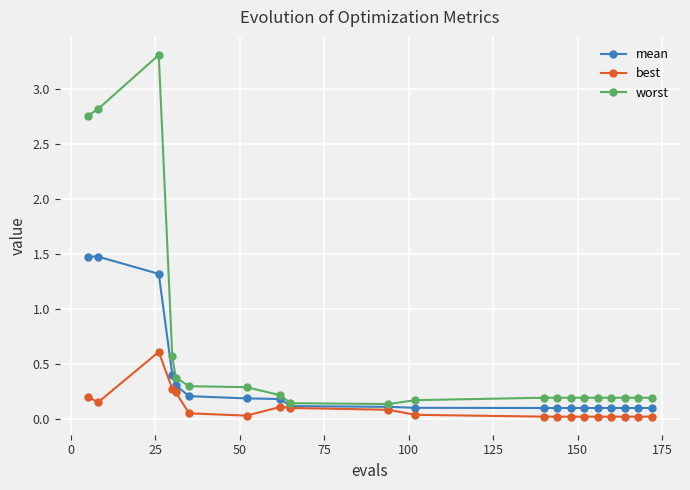

Which series has the largest total across all categories?

worst